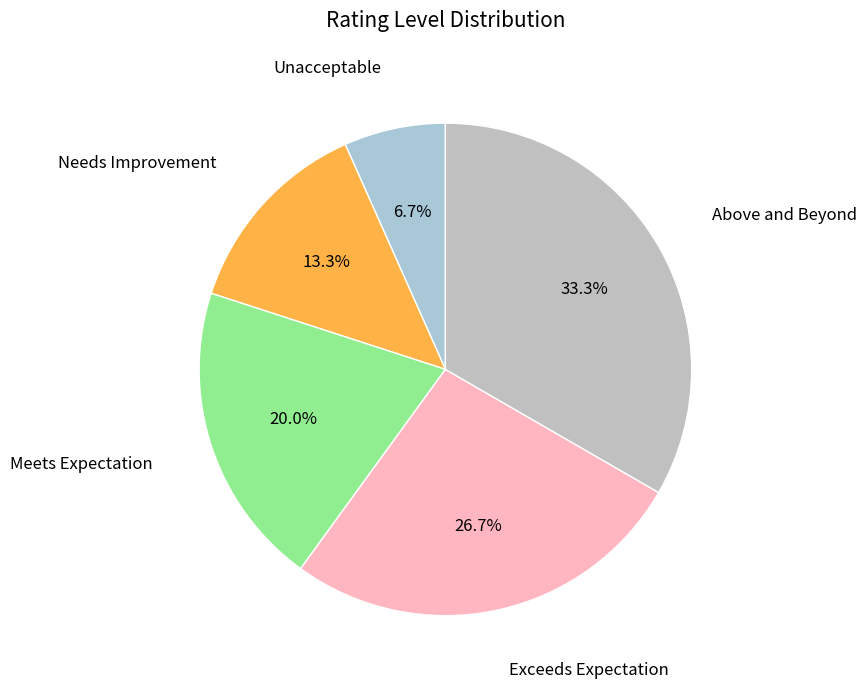

What is the largest slice in the pie chart?

Above and Beyond